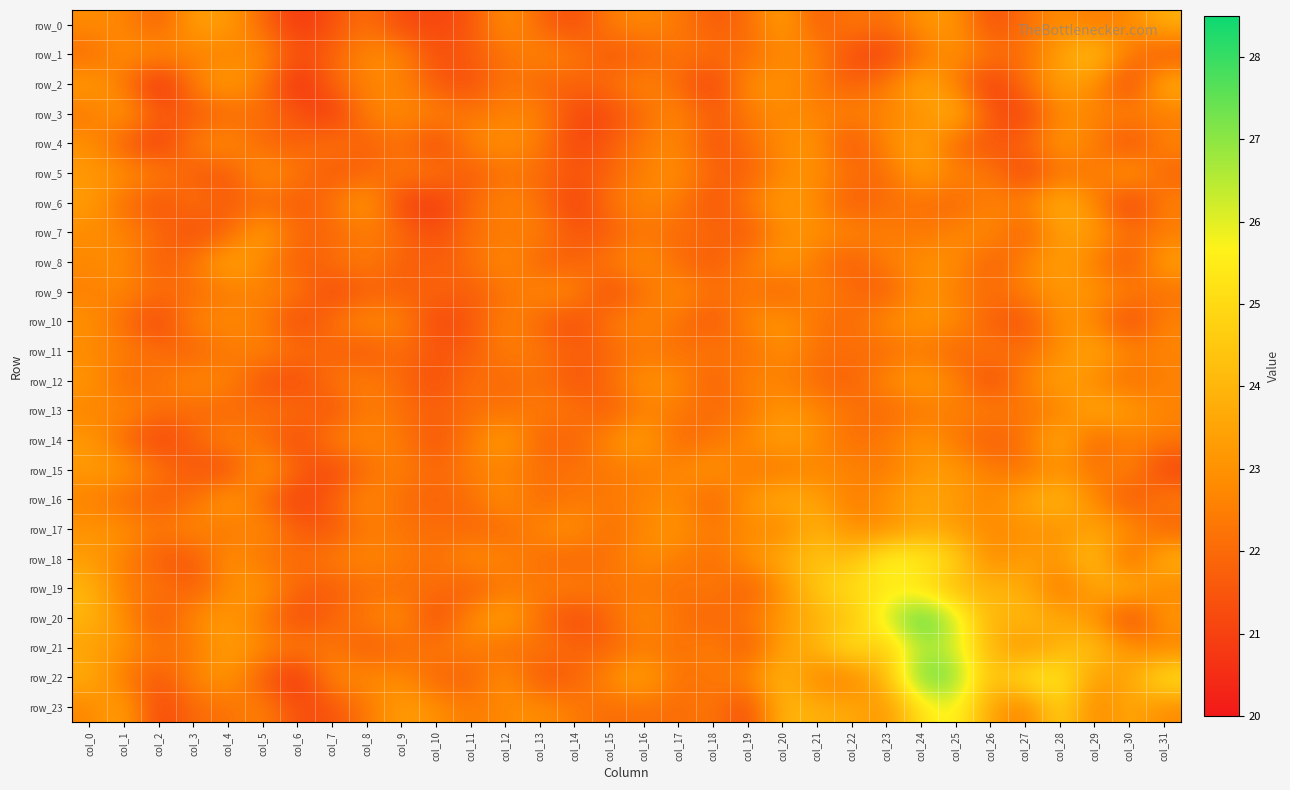

The row_4 series shows 38.6 at col_28. True or false?

False